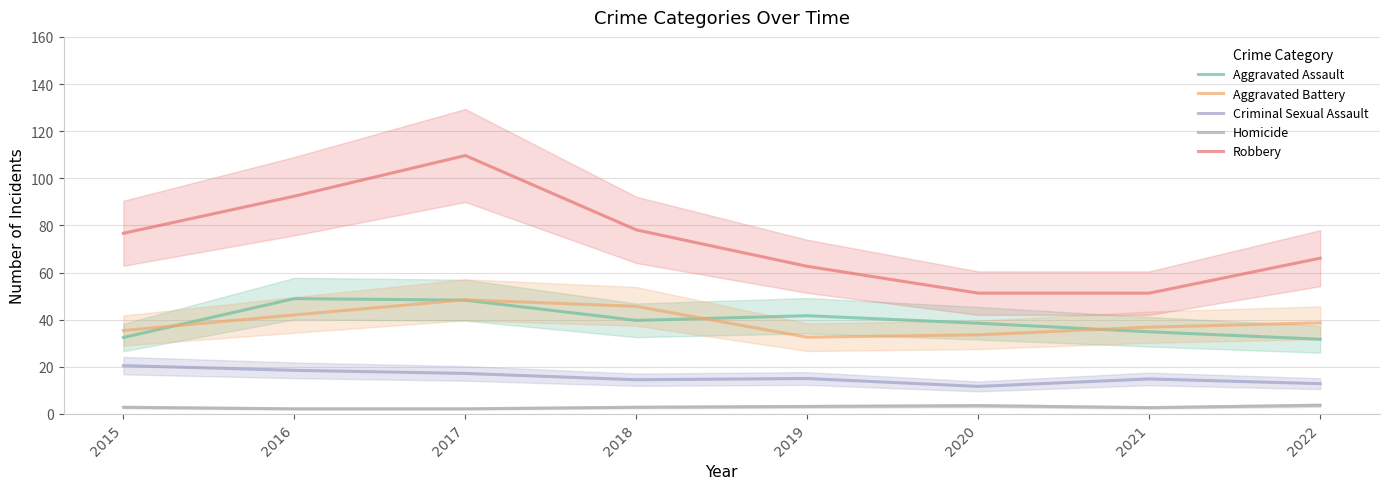

Which series has the widest spread of values?

Robbery